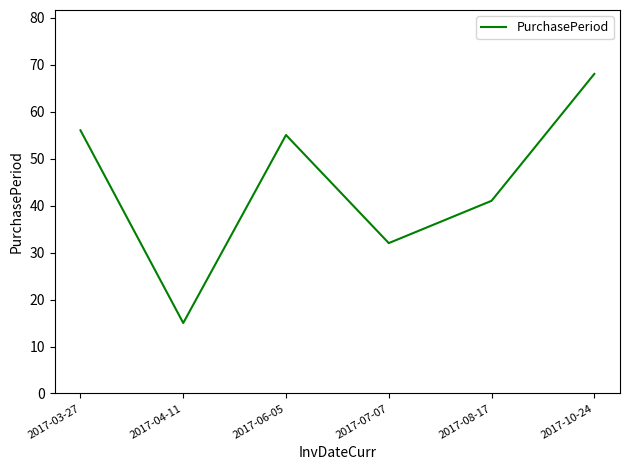

How many values are below 55?

3